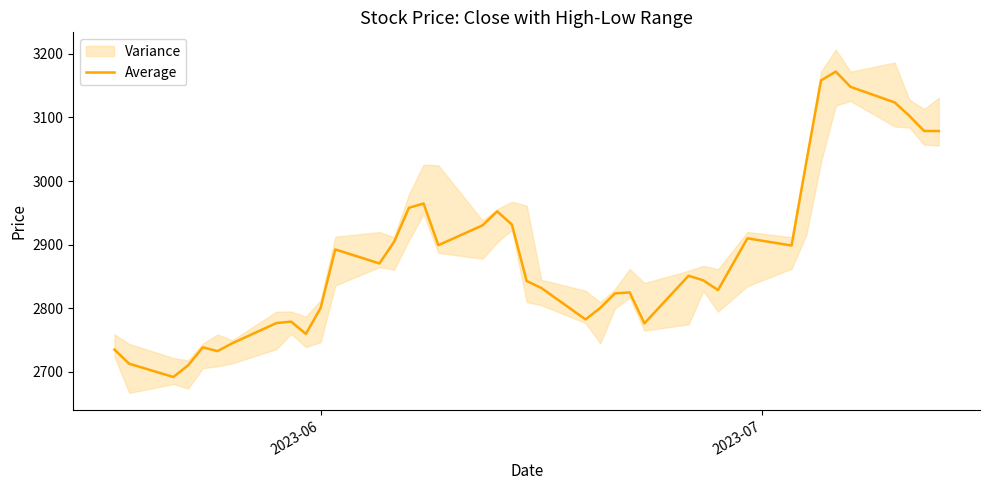

How many interior local valleys (lower than both neighbors) does the data have?

9